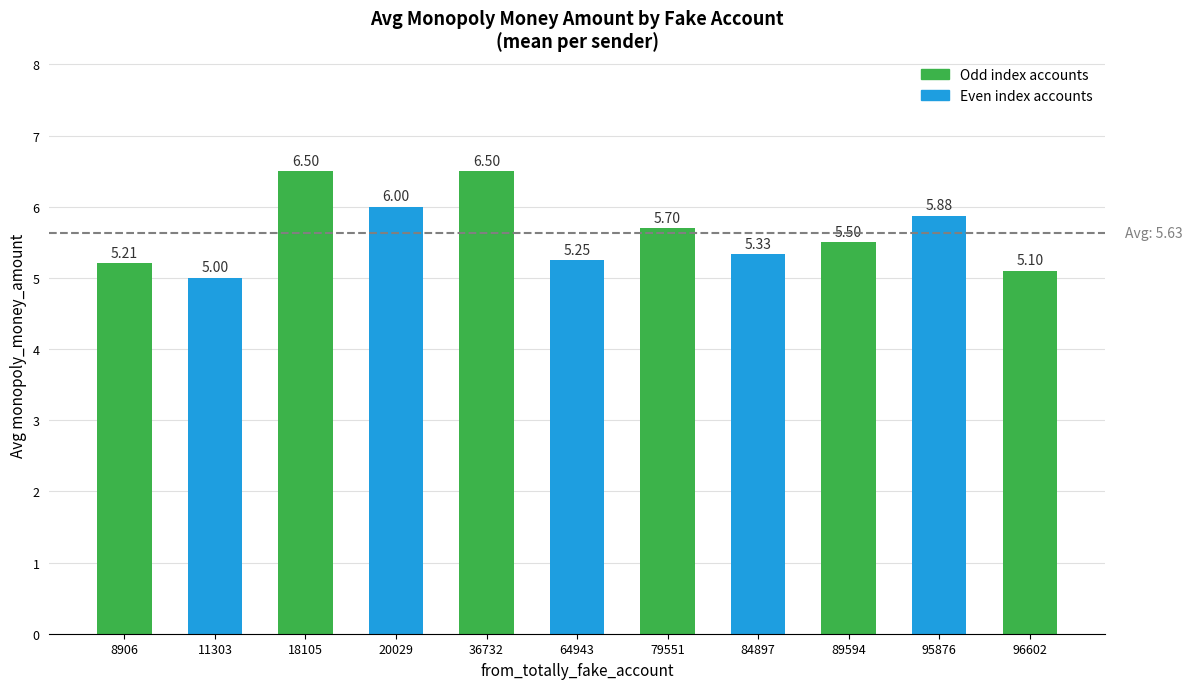

Which label corresponds to the smallest value in the chart?

11303